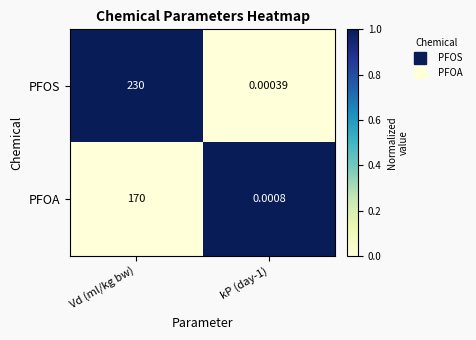

Which series has the widest spread of values?

PFOS